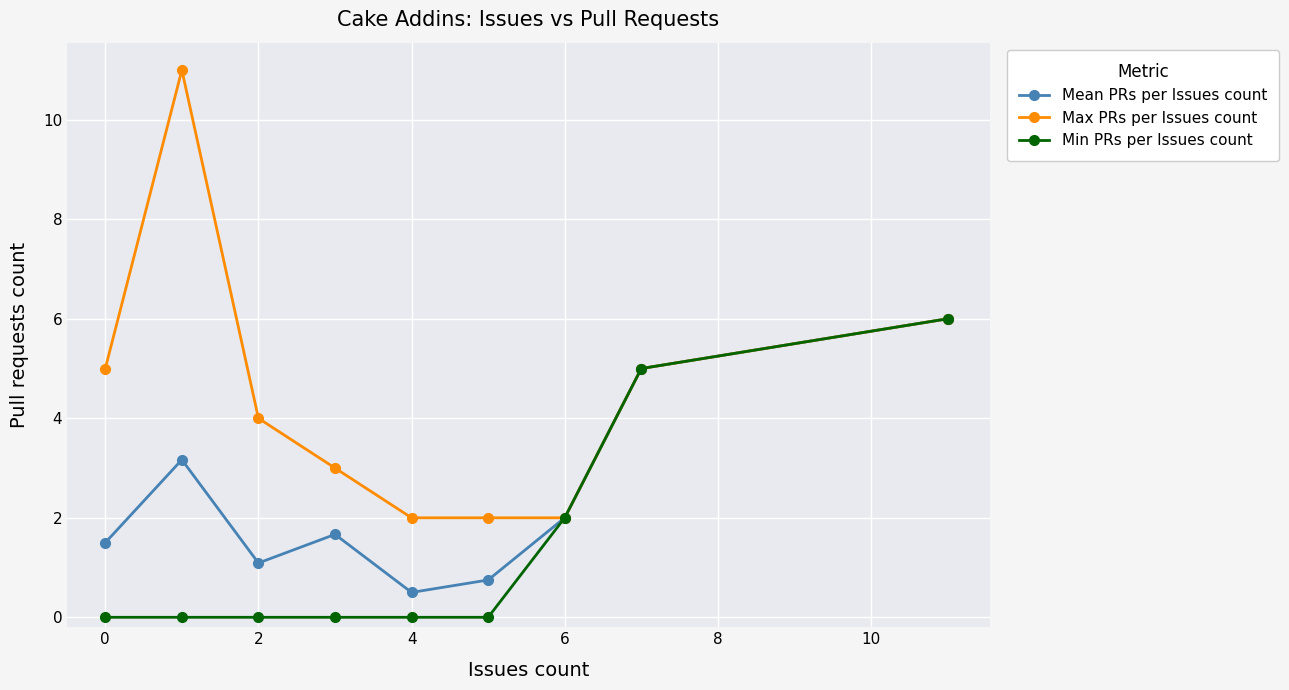

List the series in order of their overall mean, lowest first.

Min PRs per Issues count, Mean PRs per Issues count, Max PRs per Issues count